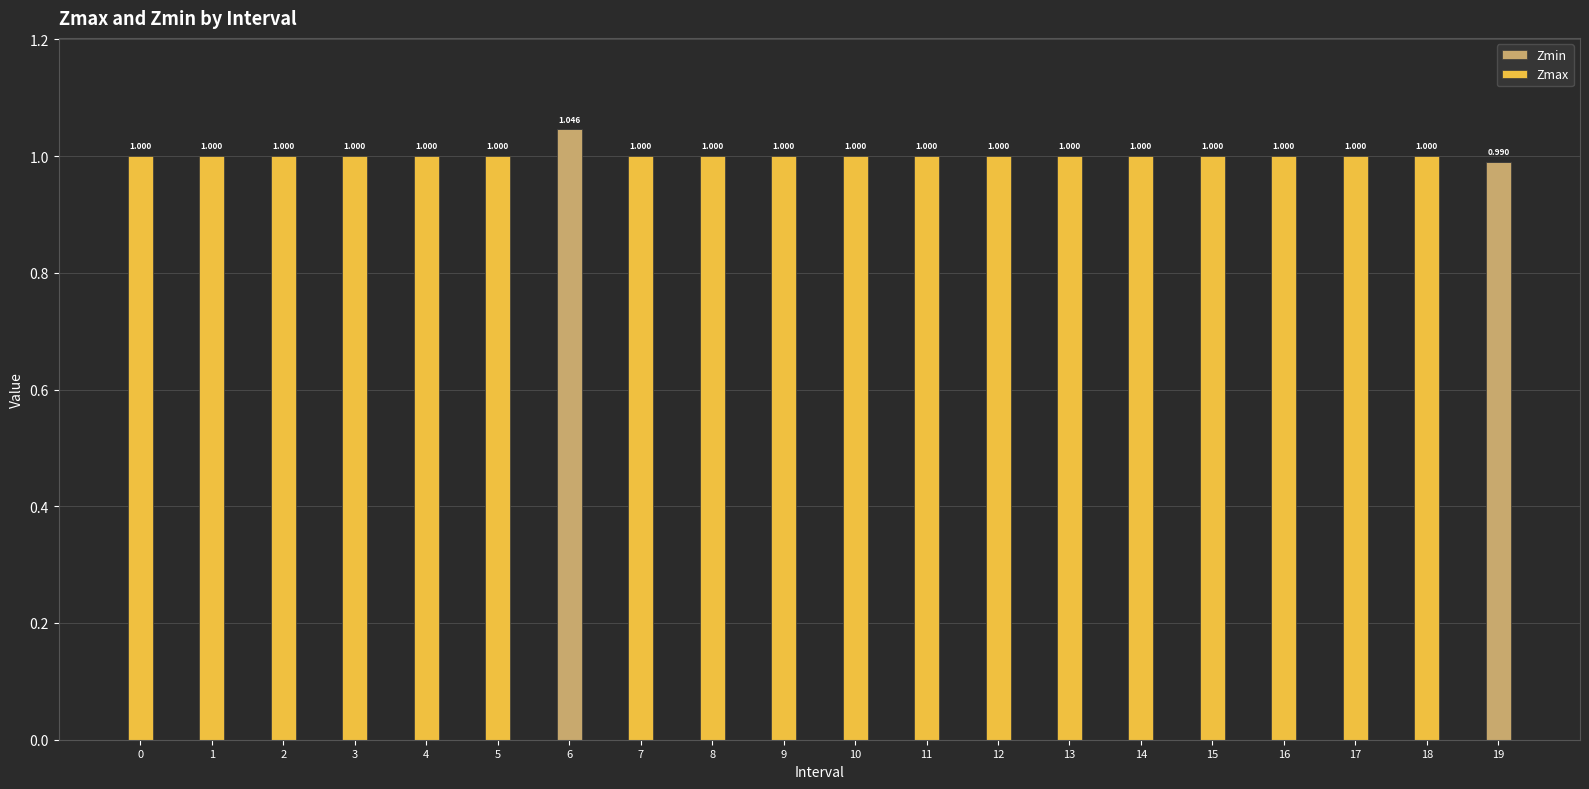

The Zmax series shows 1.4 at 8. True or false?

False